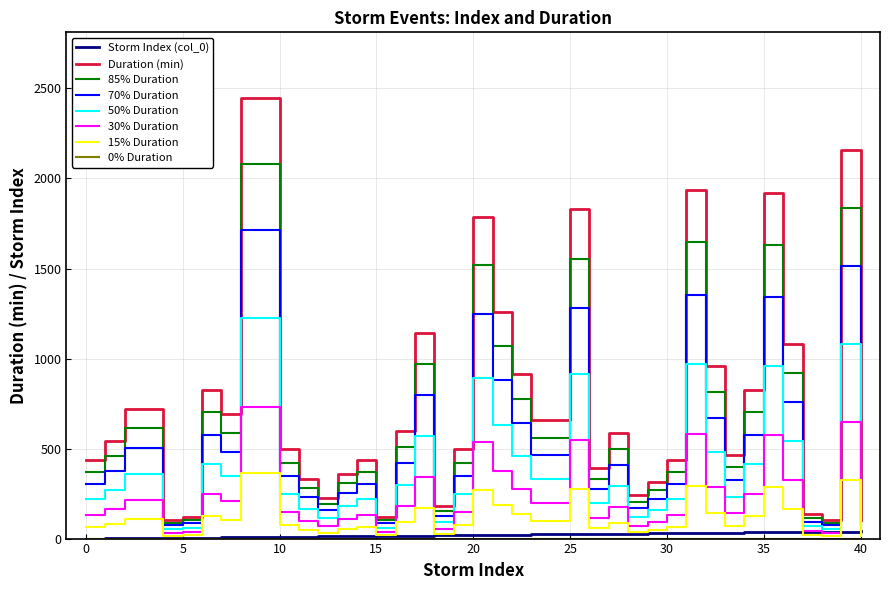

Which series has the largest range (max minus min)?

Duration (min)